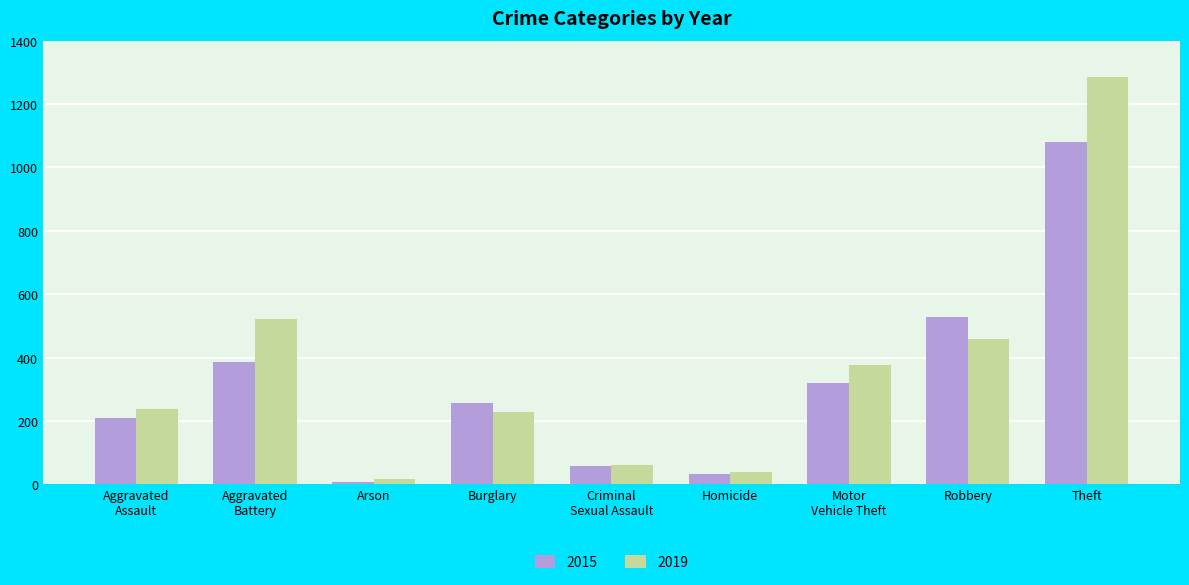

At Burglary, list the series in order from largest to smallest.

2015, 2019